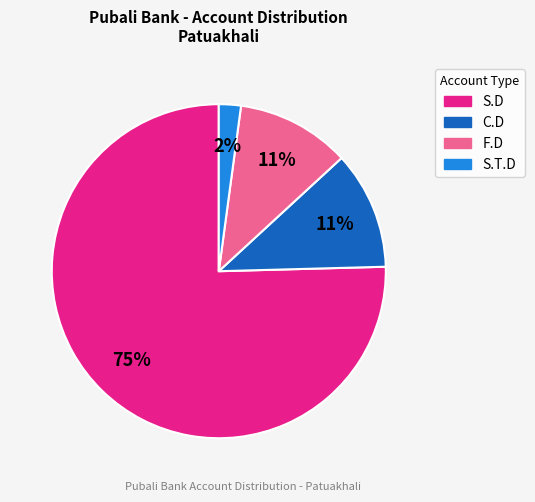

Count the number of slices in the pie.

4